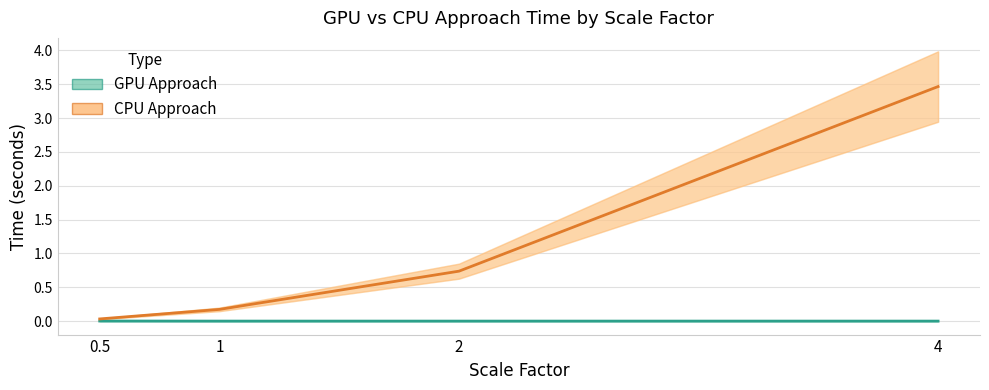

Which has a higher value, 4 or 2?

4